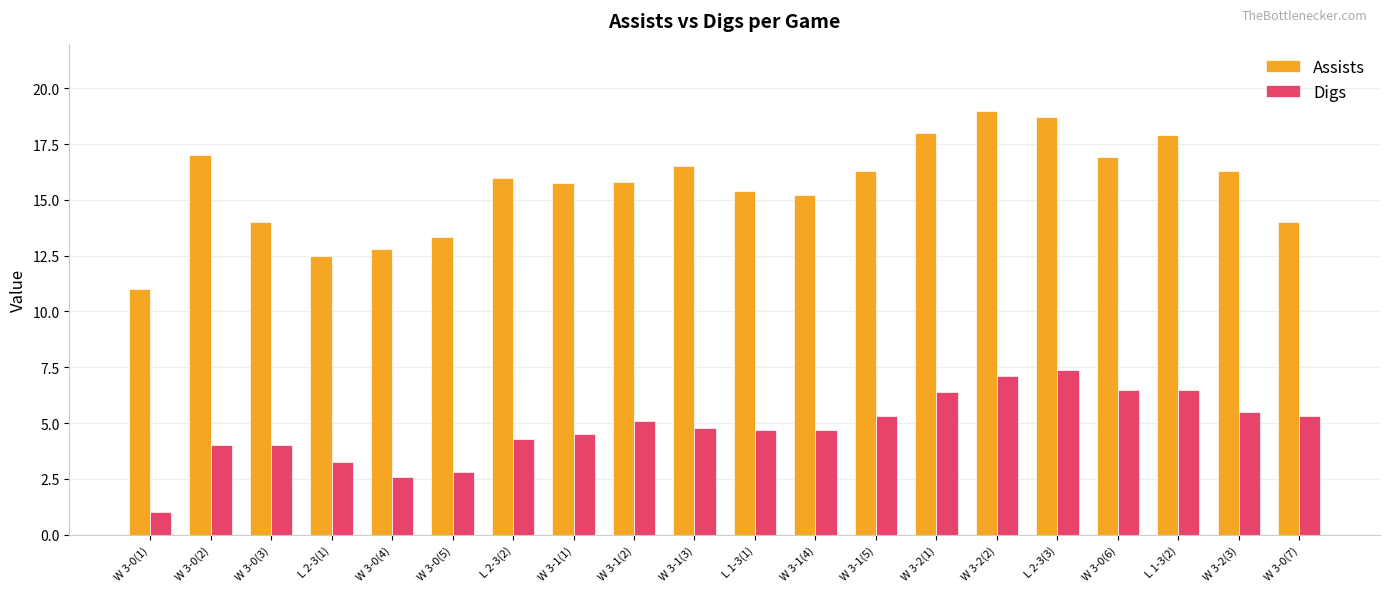

How many data points in Assists are less than 16?

10